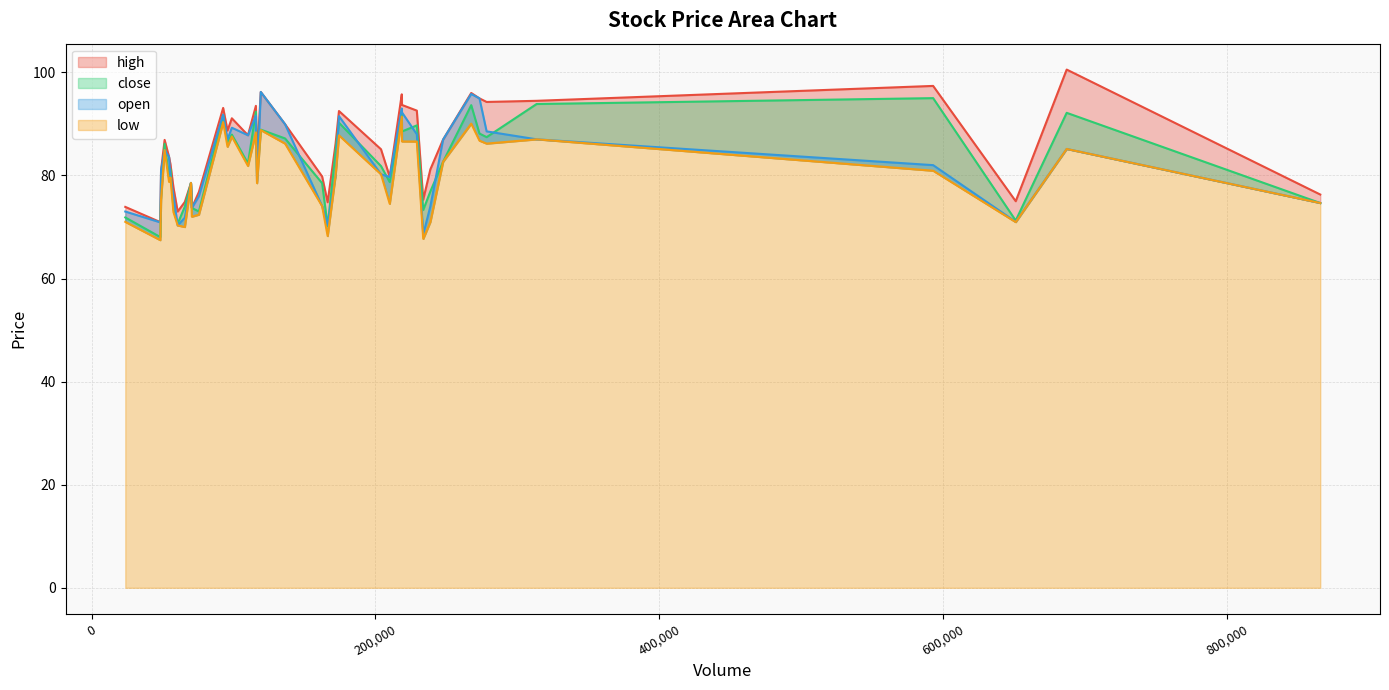

True or false: low and open cross at least once.

False